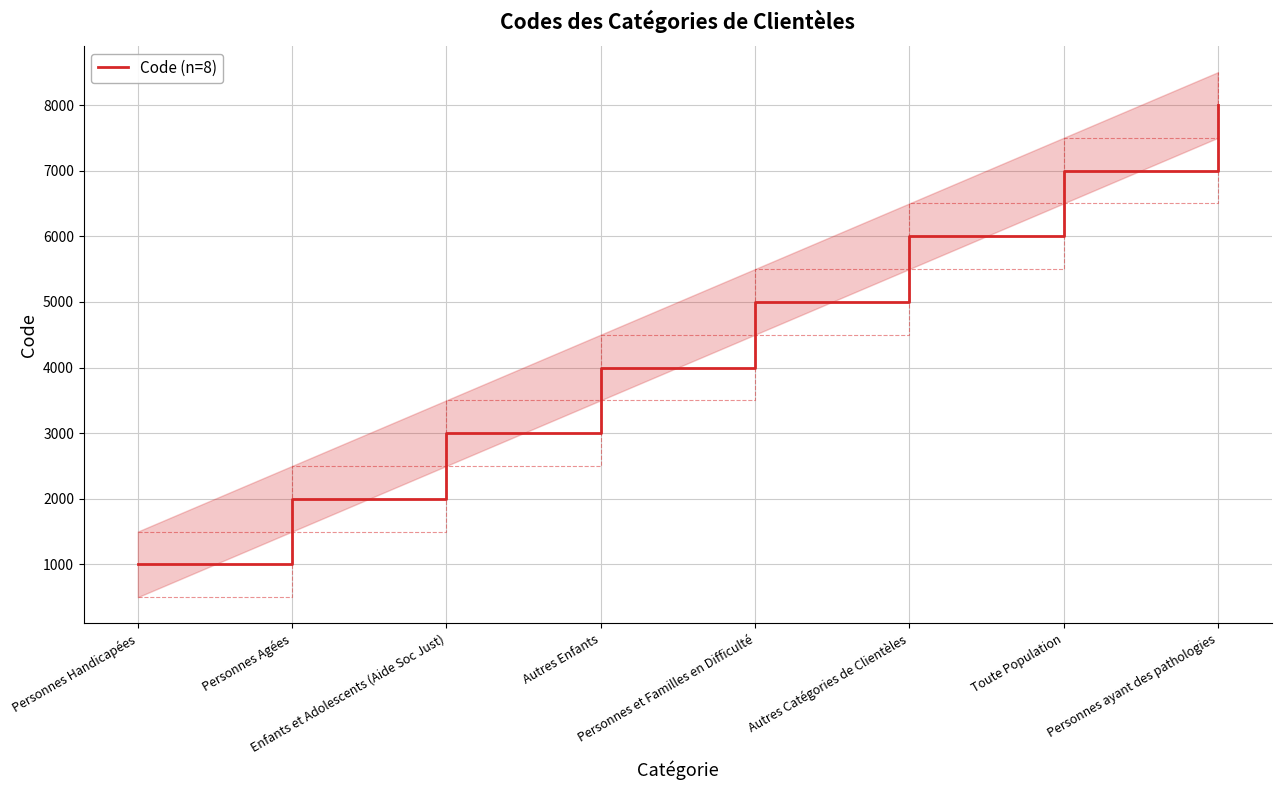

What is the sum of the values at Autres Catégories de Clientèles and Personnes et Familles en Difficulté?

11000